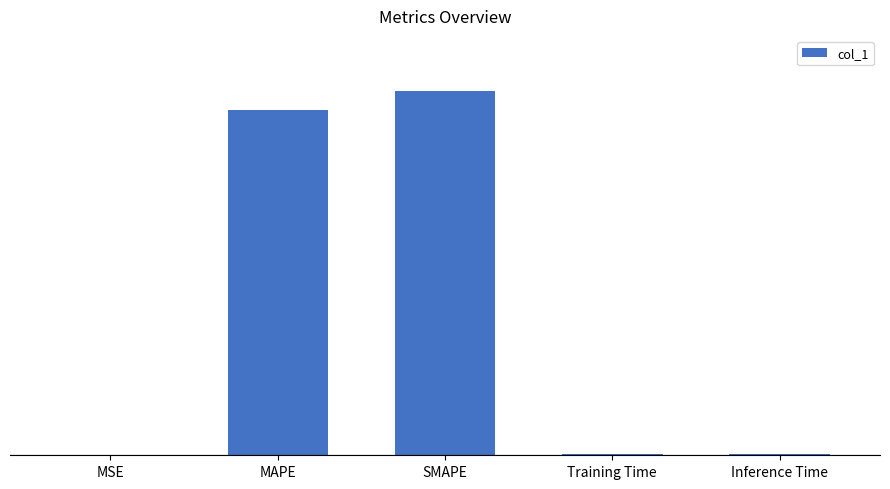

Which has a higher value, Training Time or SMAPE?

SMAPE